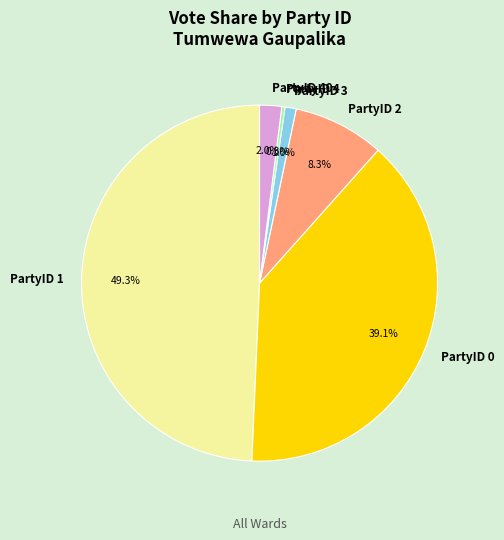

How much of the chart is everything except PartyID 1?

50.7%